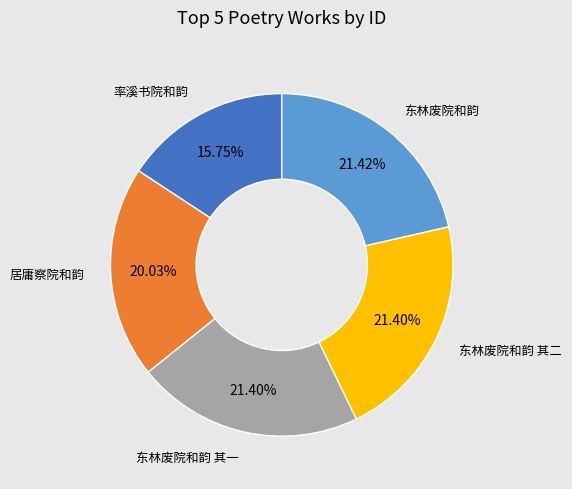

What percentage is the 东林废院和韵 slice, to the nearest percent?

21%